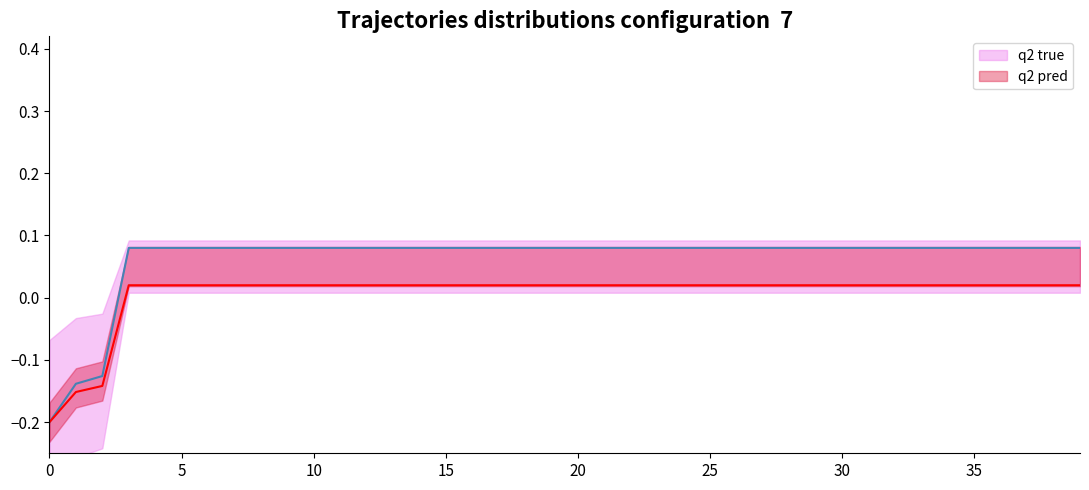

True or false: q2 true and q2 pred intersect in this chart.

False